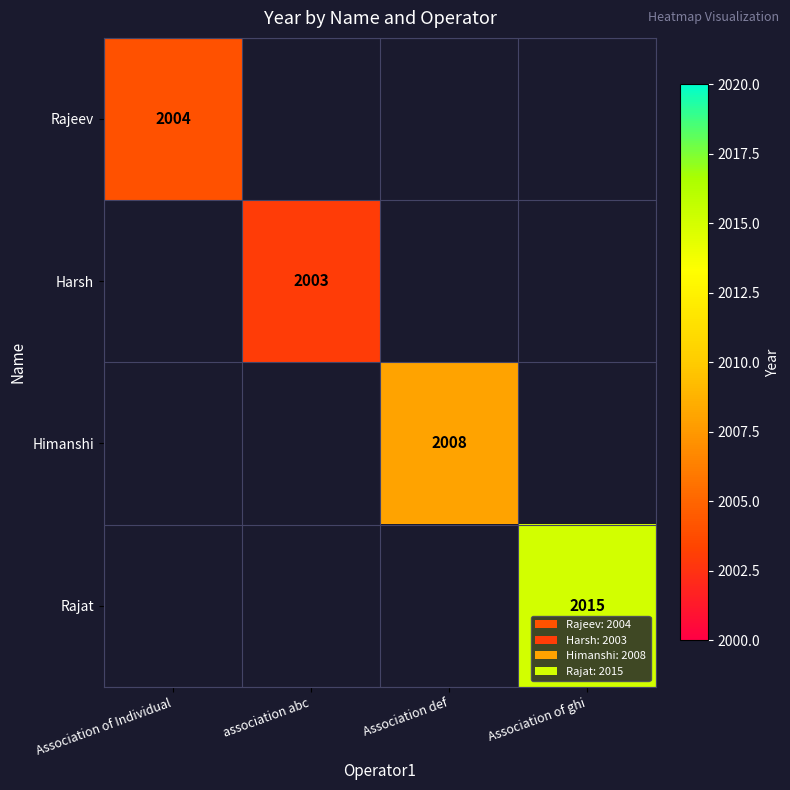

What is the minimum value shown in the chart?

2003.0